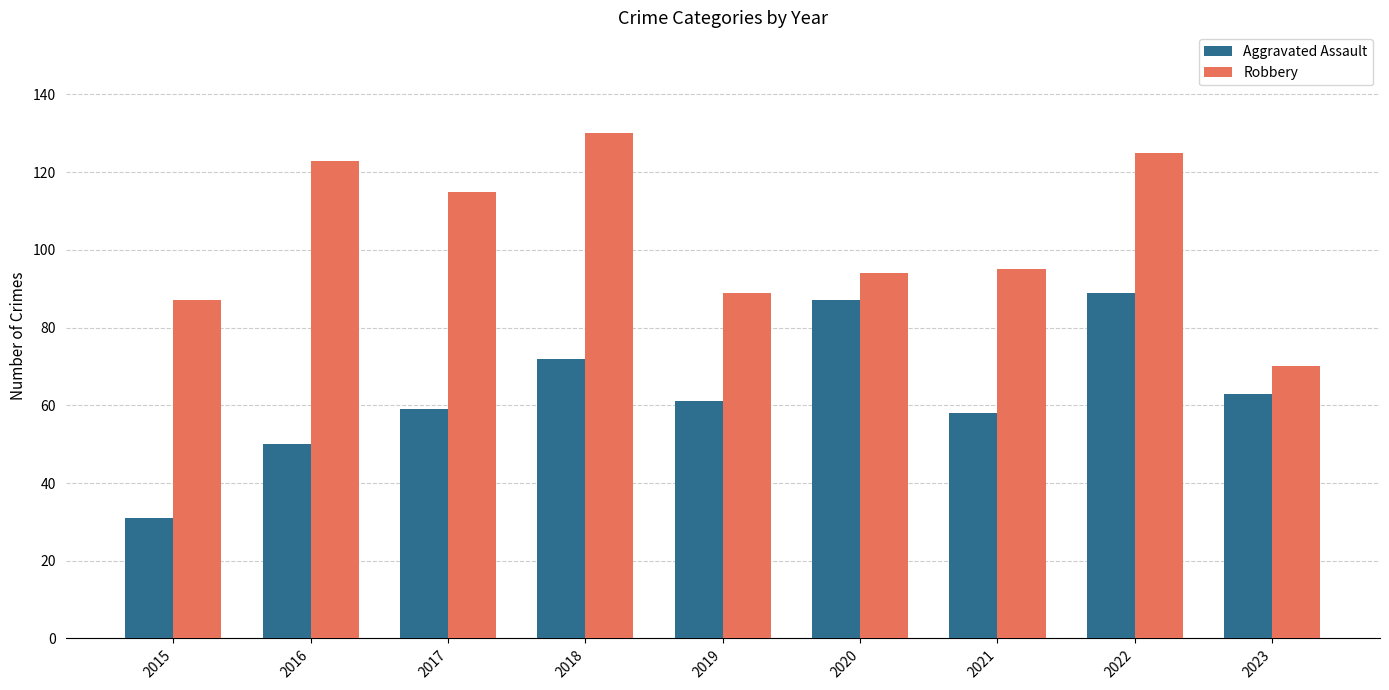

At which category is the sum across all series the highest?

2022